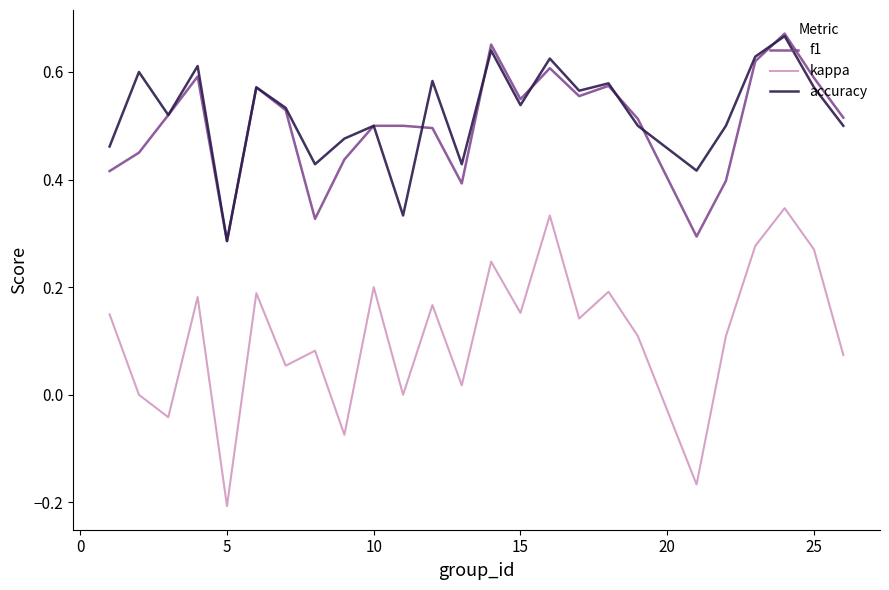

How many series are shown in this chart?

3